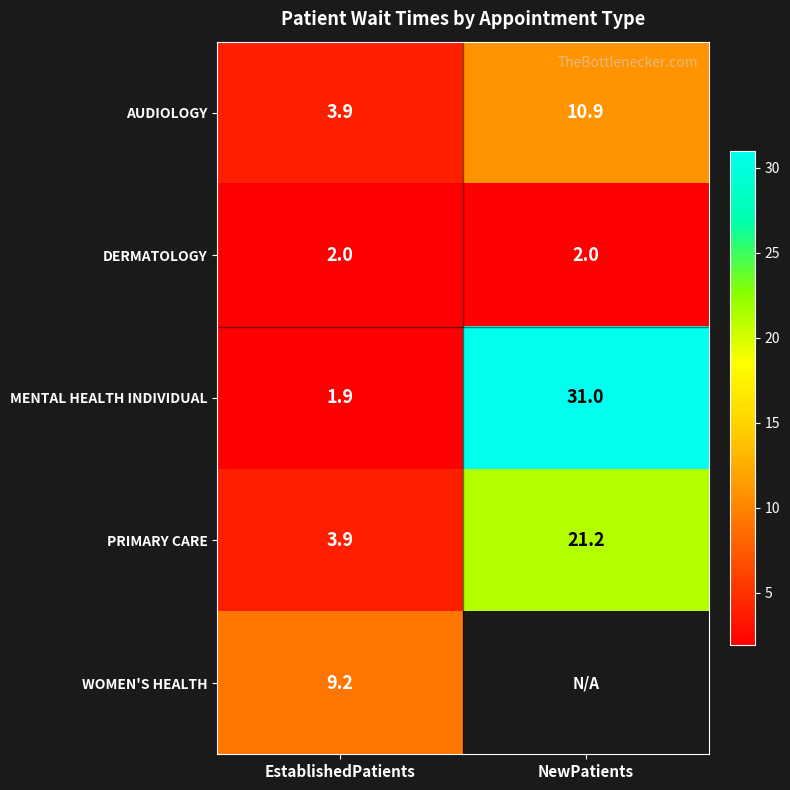

List the labels in order of PRIMARY CARE value, smallest first.

EstablishedPatients, NewPatients